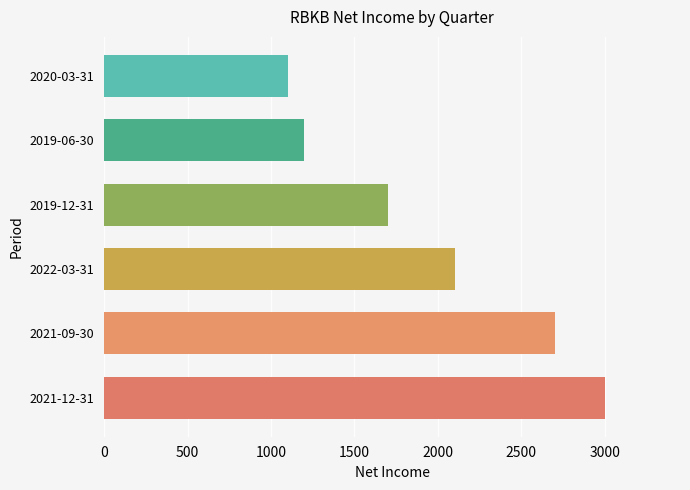

At which label is the value closest to 2050?

2022-03-31